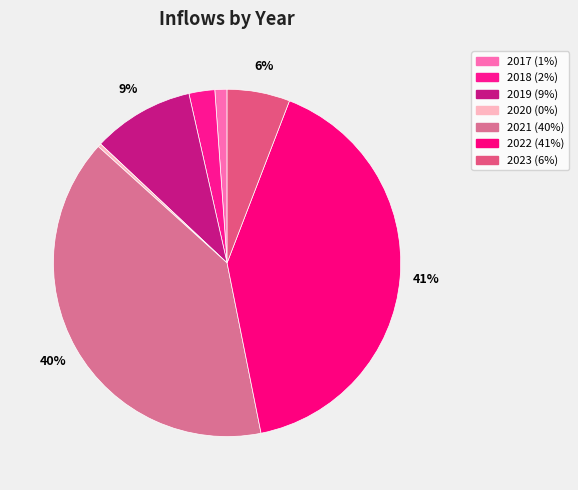

Does 2019 represent more than half of the total?

No